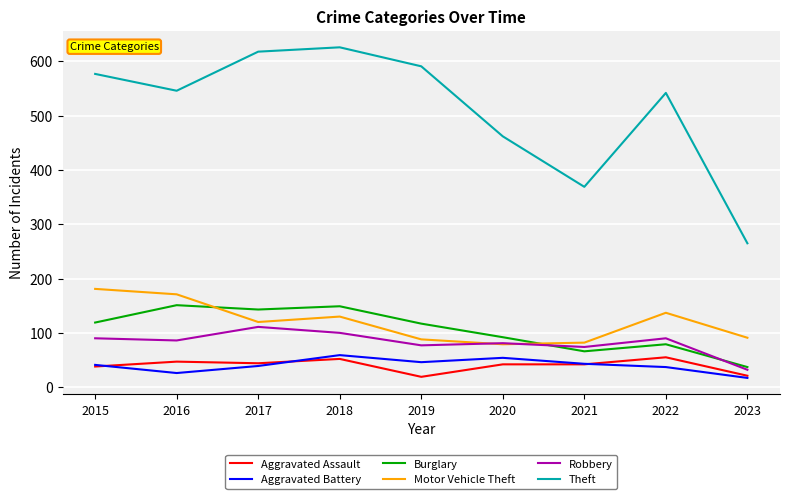

True or false: Motor Vehicle Theft has a value of 317 at 2015.

False